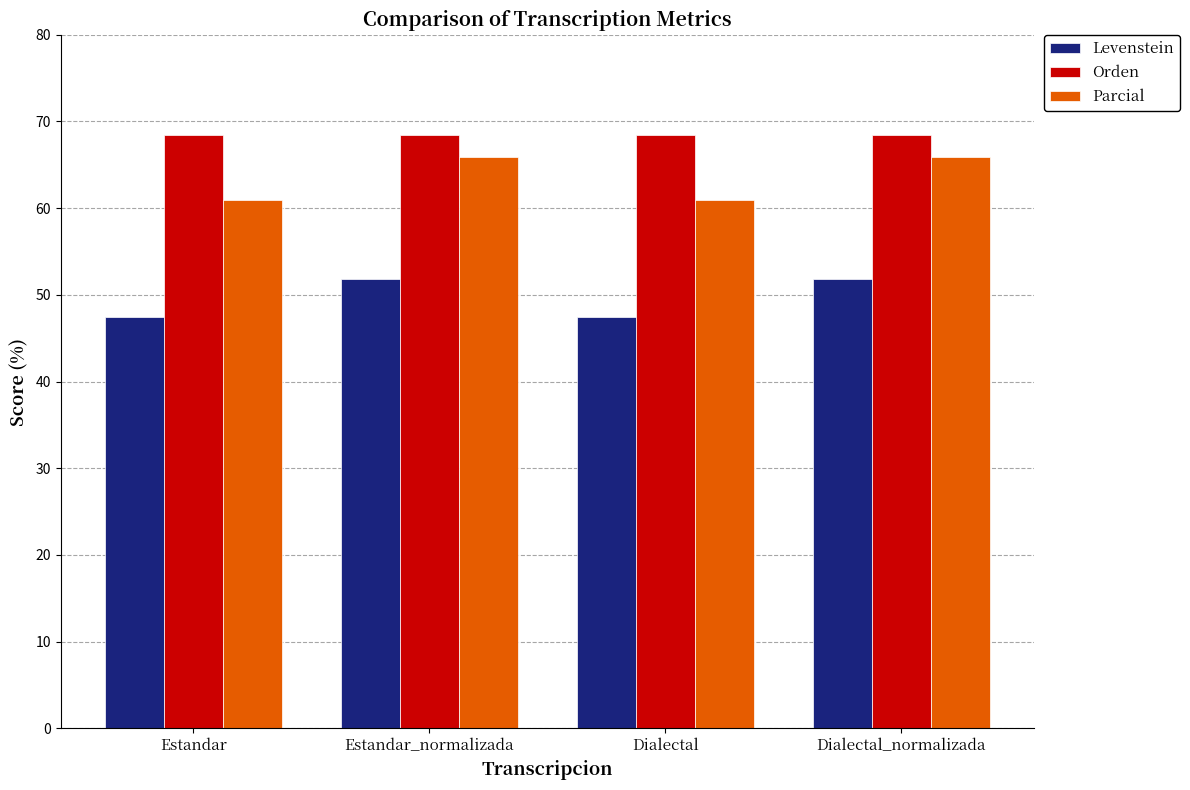

Is it true that Parcial equals 65.9 at Dialectal_normalizada?

True